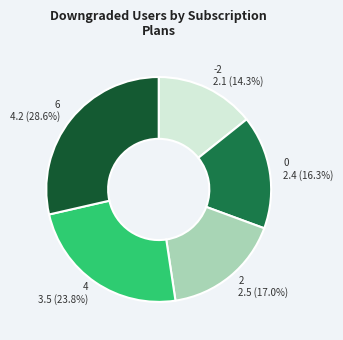

Which slice is the largest?

6